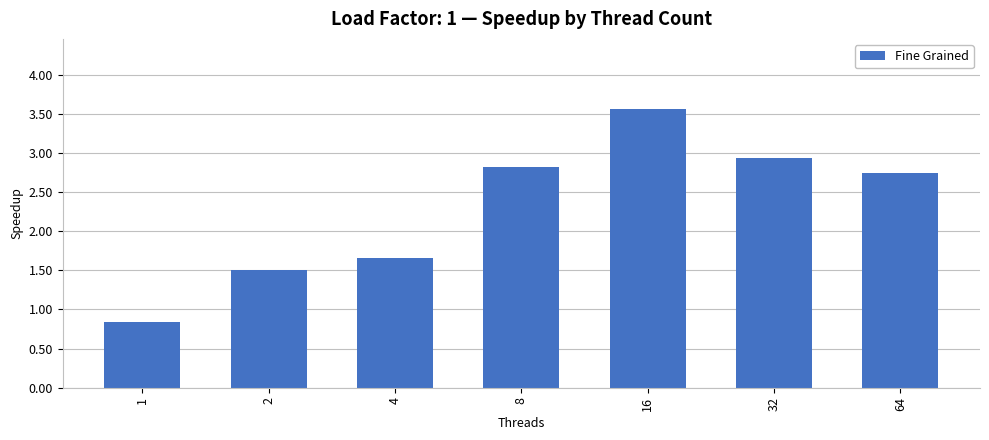

At which label does the data first exceed 2?

8